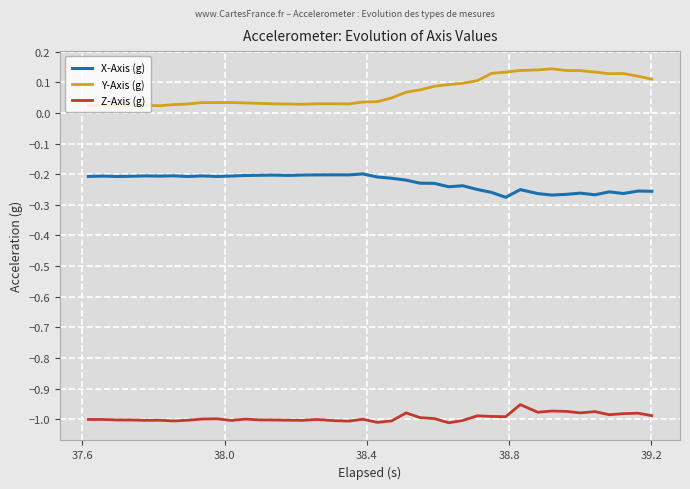

Which series has the largest total across all categories?

Y-Axis (g)